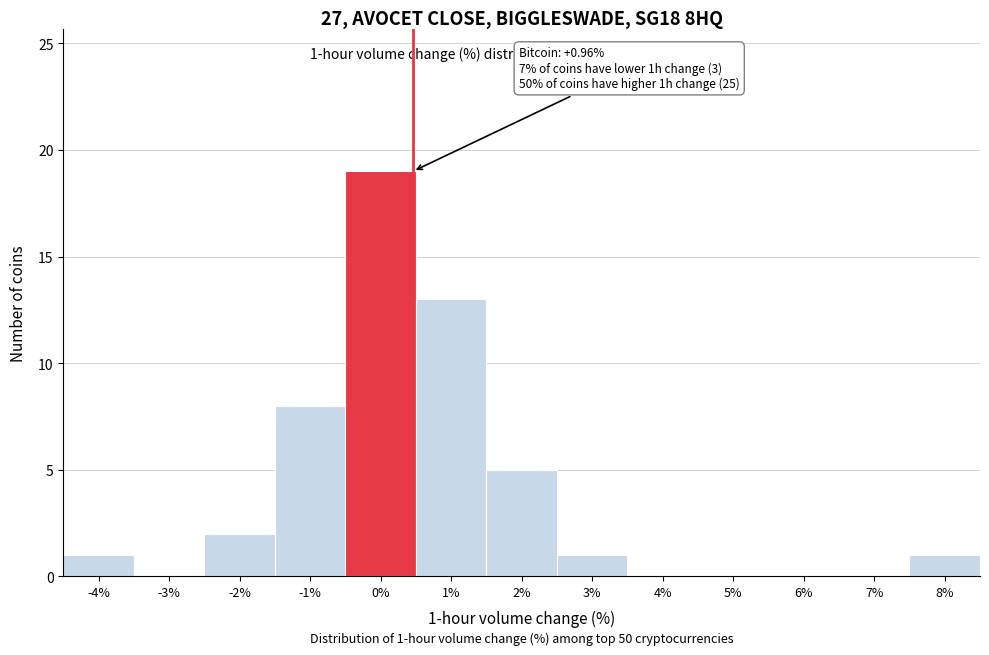

Reading right to left, extract all data points from this chart.

8%=1	7%=0	6%=0	5%=0	4%=0	3%=1	2%=5	1%=13	0%=19	-1%=8	-2%=2	-3%=0	-4%=1